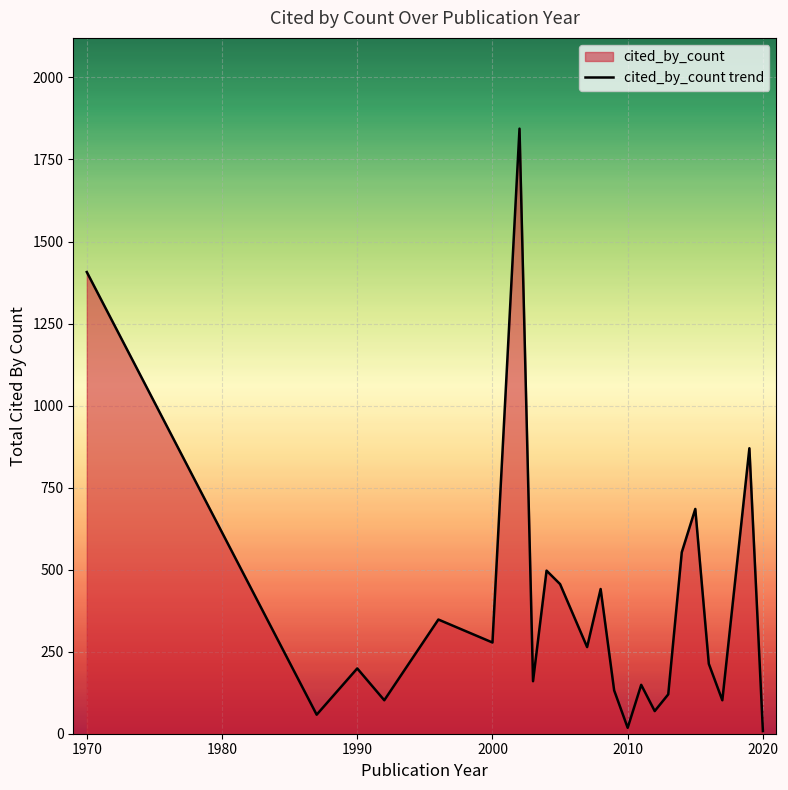

The value at 2020 is 1118. True or false?

False